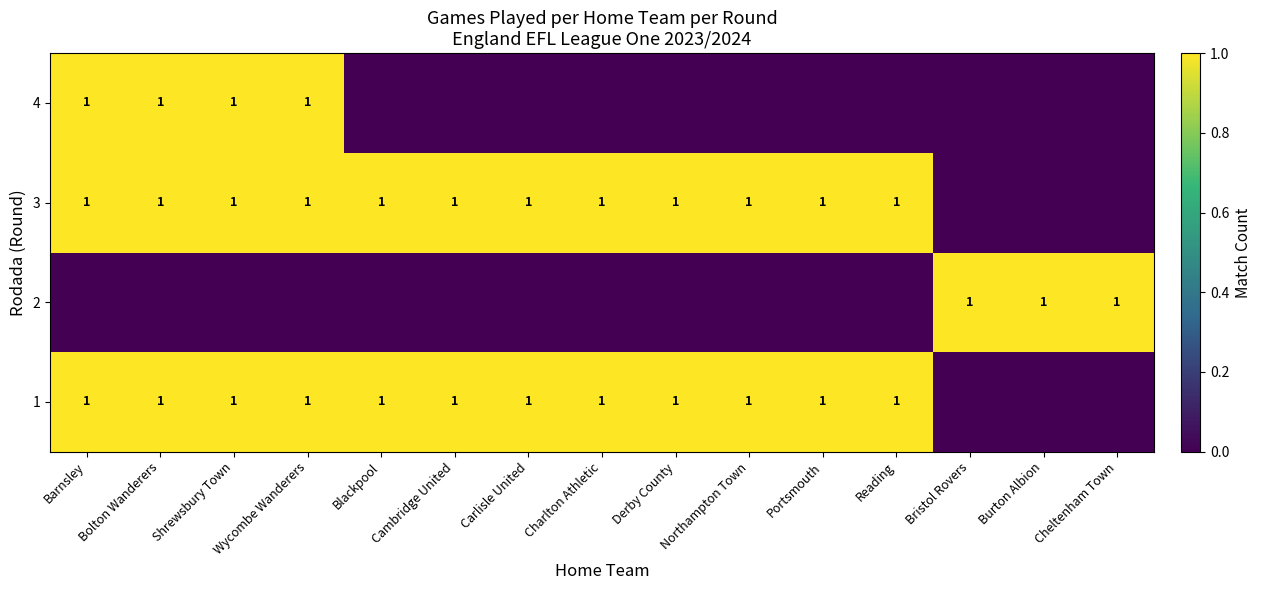

True or false: 3 has a value of 1 at Cambridge United.

True